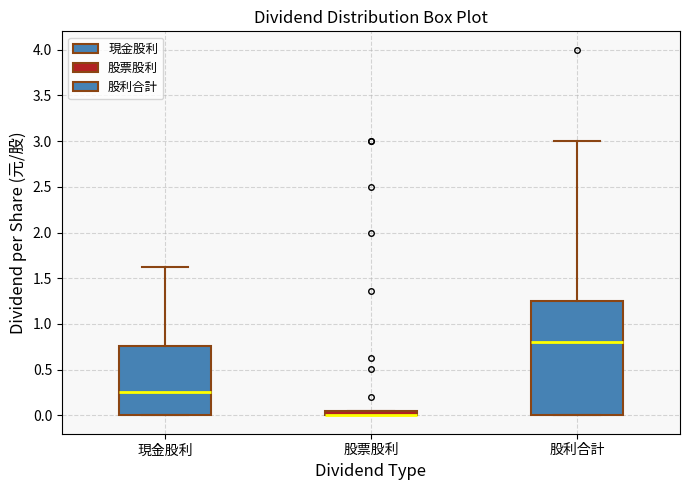

Which box is the tallest, from its lower edge to its upper edge?

股利合計